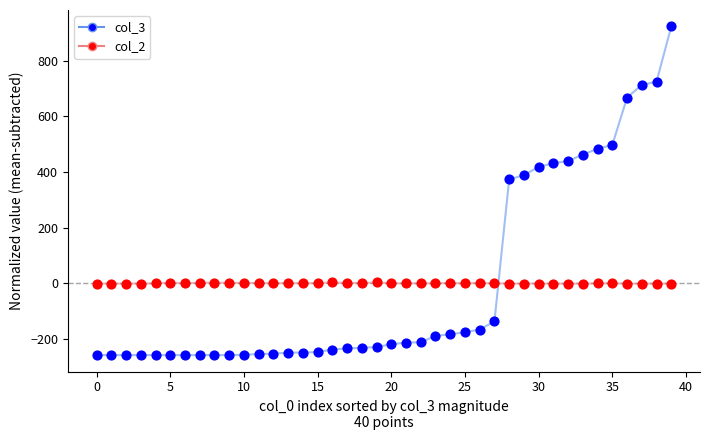

Which series has the widest spread of values?

col_3